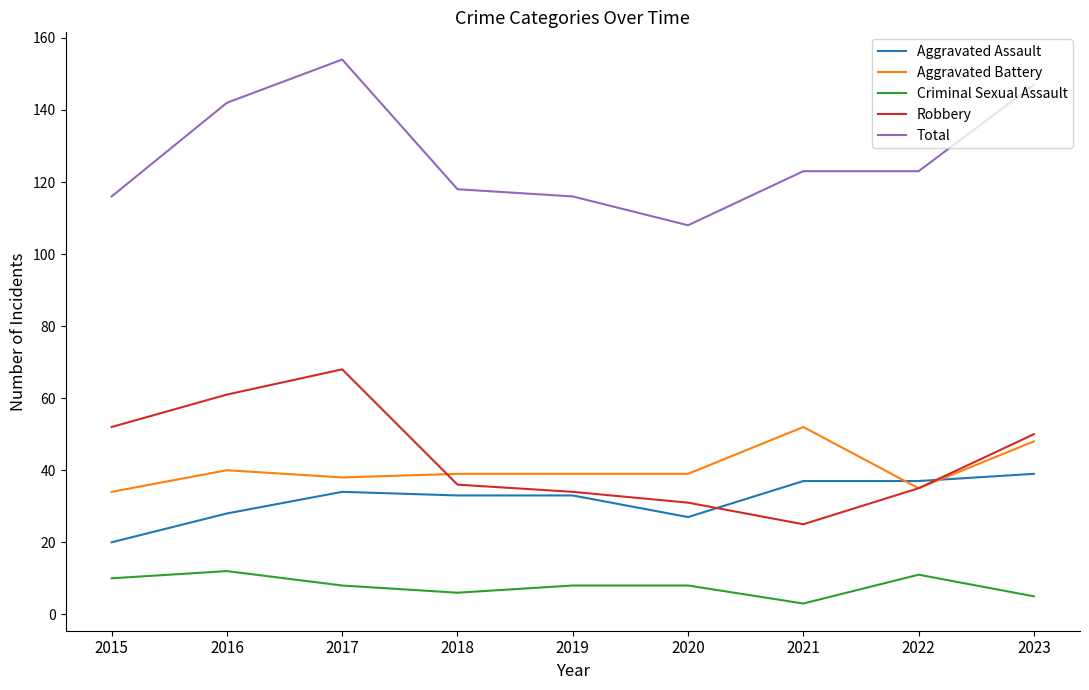

What is the sum of all Aggravated Assault values?

288